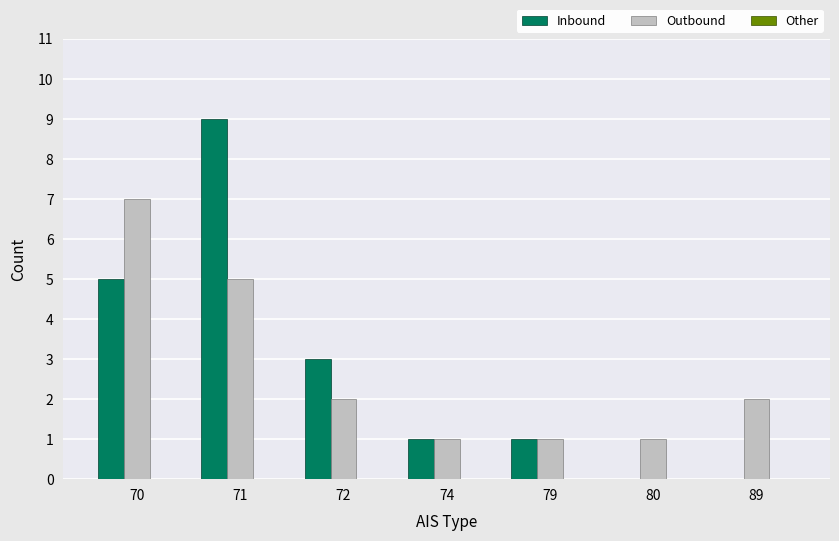

Which series has the widest spread of values?

Inbound